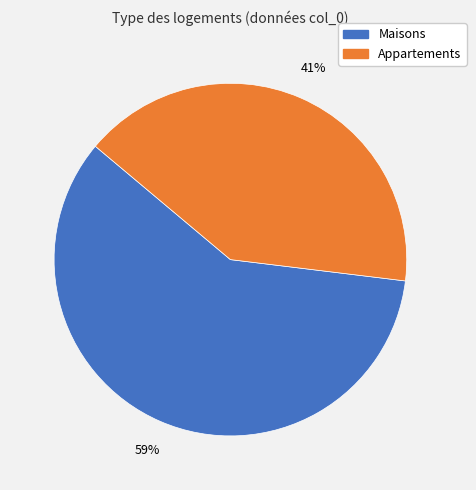

Is there a majority slice in this chart?

Yes